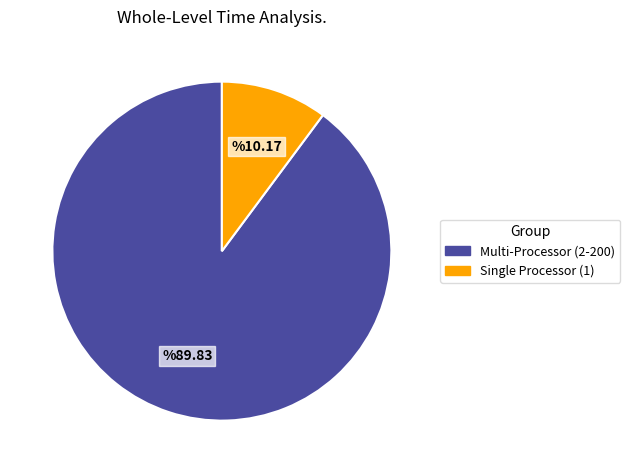

Is there a majority slice in this chart?

Yes